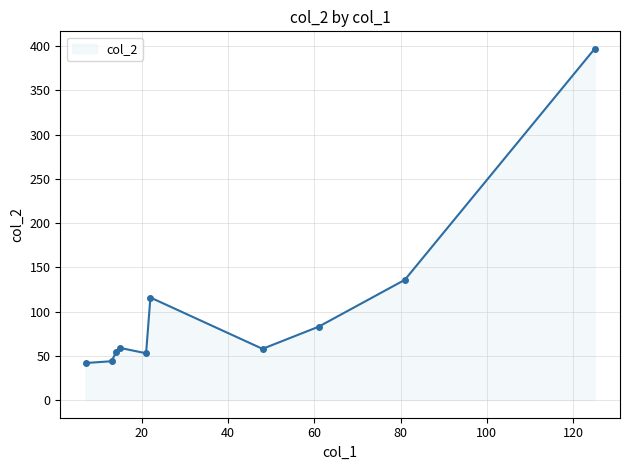

True or false: there are more than 0 points higher than both neighbors.

True